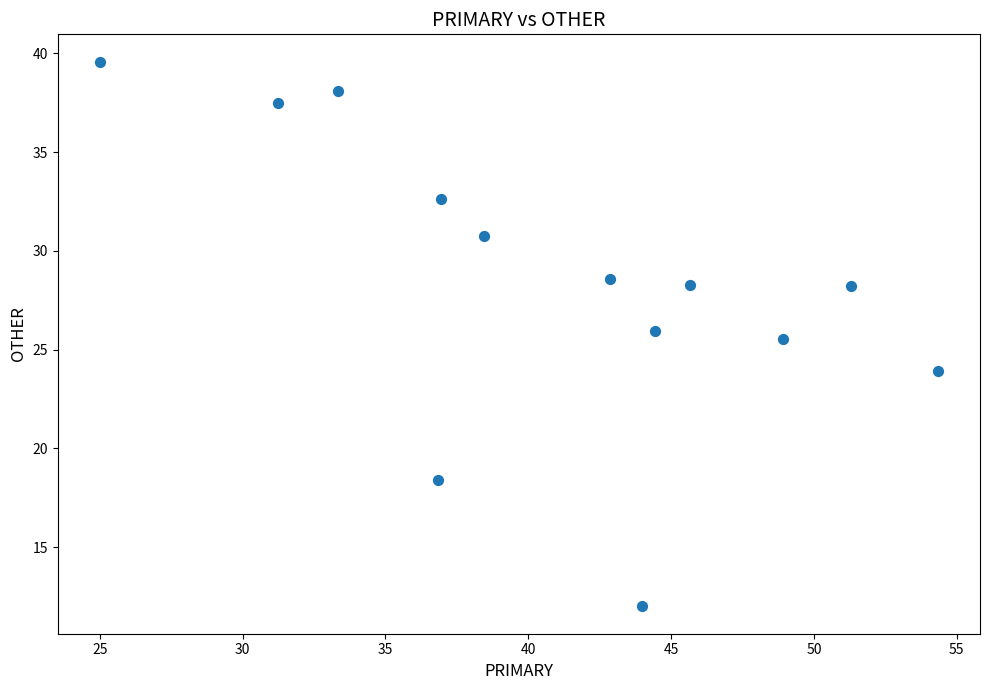

What Y value in the scatter plot is closest to 25?

25.5